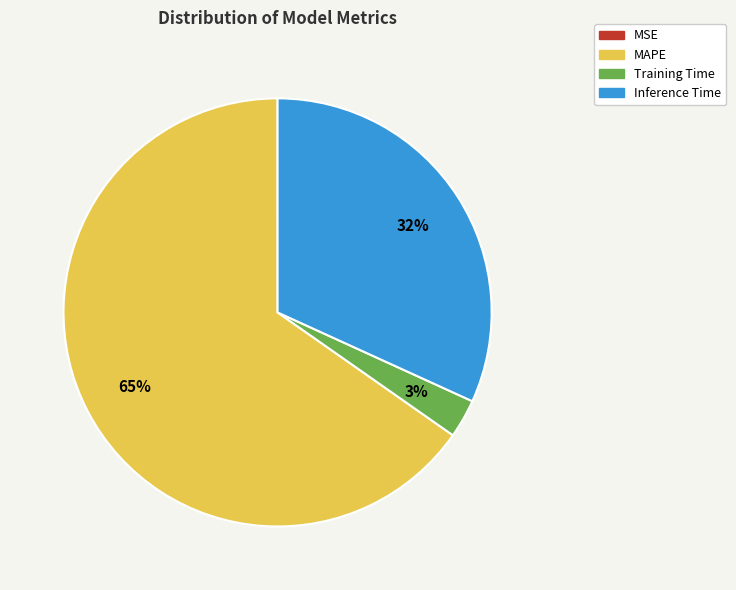

What percentage is the MAPE slice, to the nearest percent?

65%